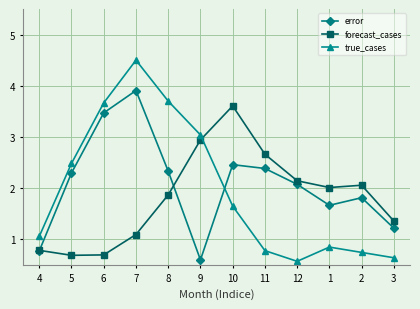

At which category is the sum across all series the highest?

7